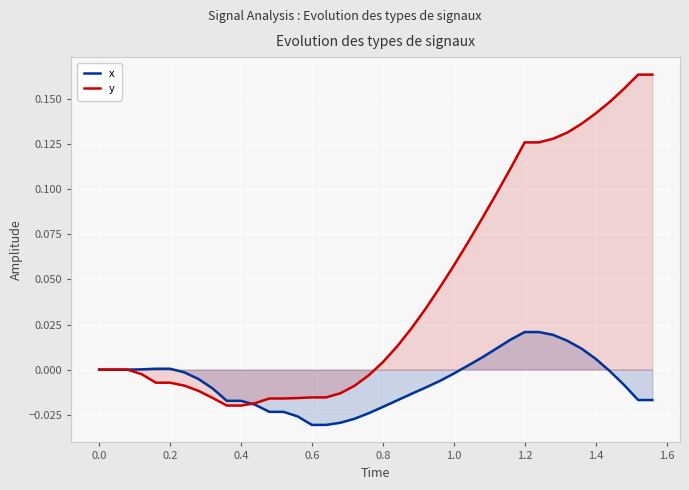

Which series has the largest total across all categories?

y